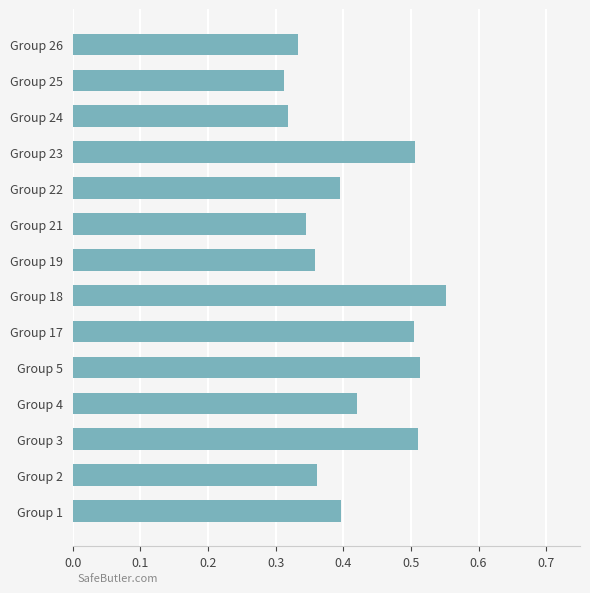

Count the values in the range 0 to 1.

14